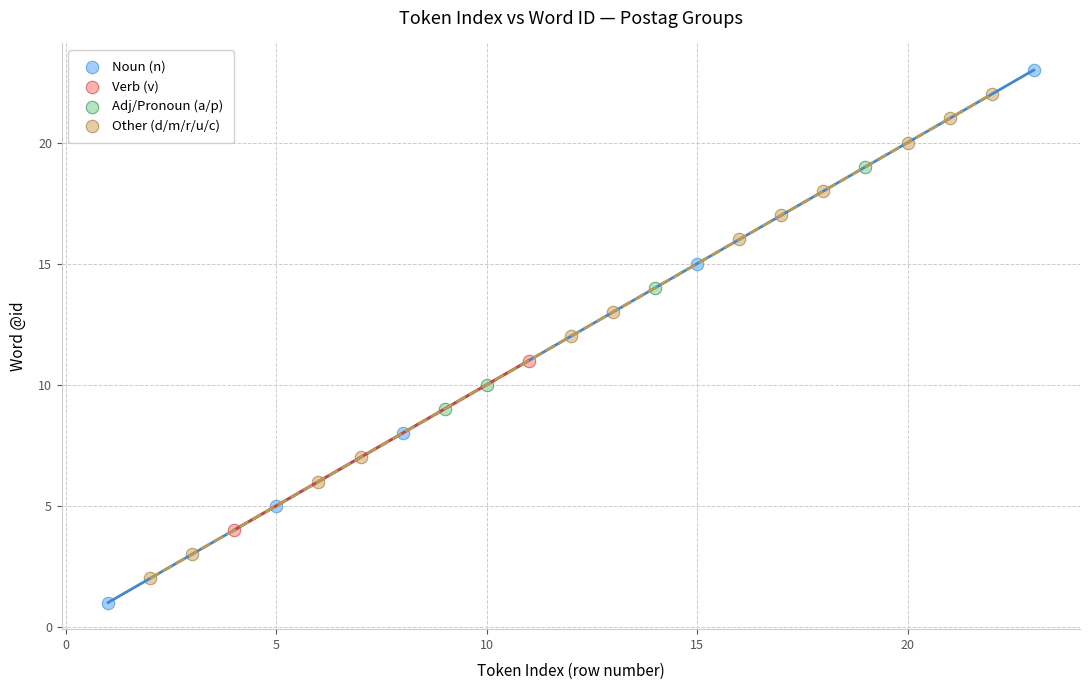

Which series has the widest spread of Y values?

Noun (n)